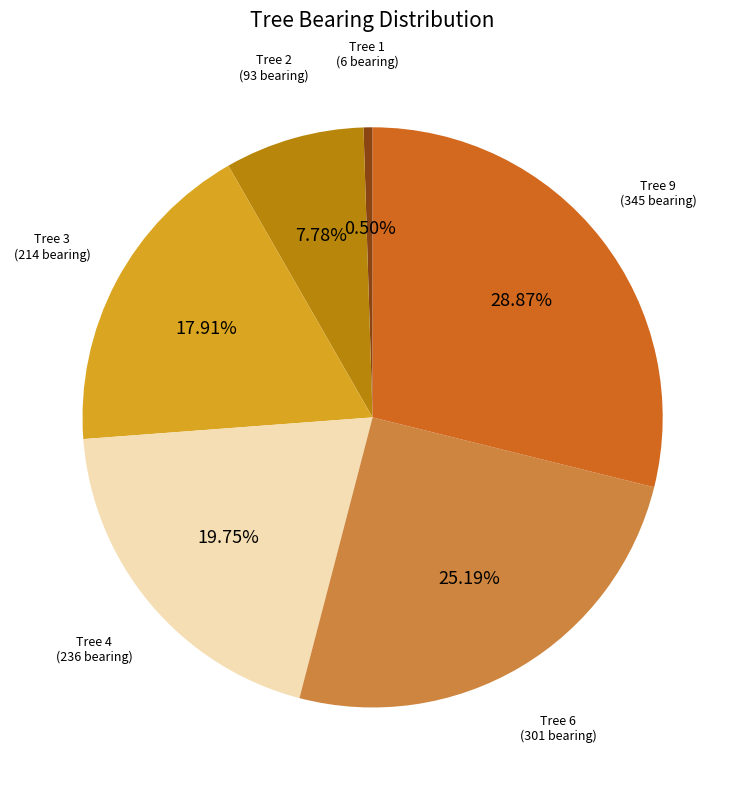

Does any single category account for the majority?

No